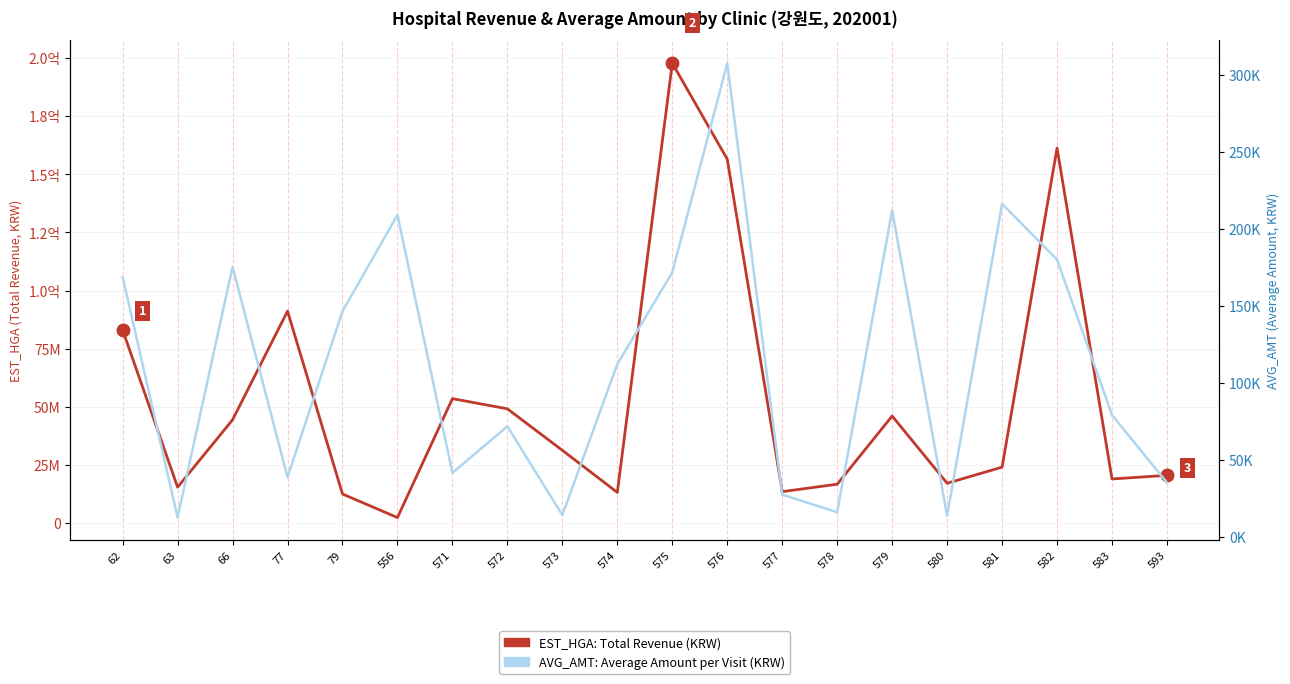

How many interior local peaks does the EST_HGA (Total Revenue) series have?

5